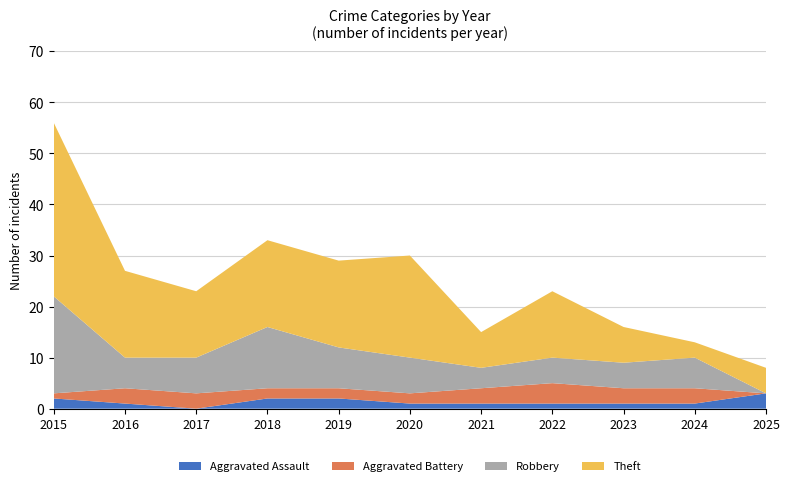

Reading left to right, list all the values displayed in this chart.

Aggravated Assault: 2	1	0	2	2	1	1	1	1	1	3
Aggravated Battery: 1	3	3	2	2	2	3	4	3	3	0
Robbery: 19	6	7	12	8	7	4	5	5	6	0
Theft: 34	17	13	17	17	20	7	13	7	3	5